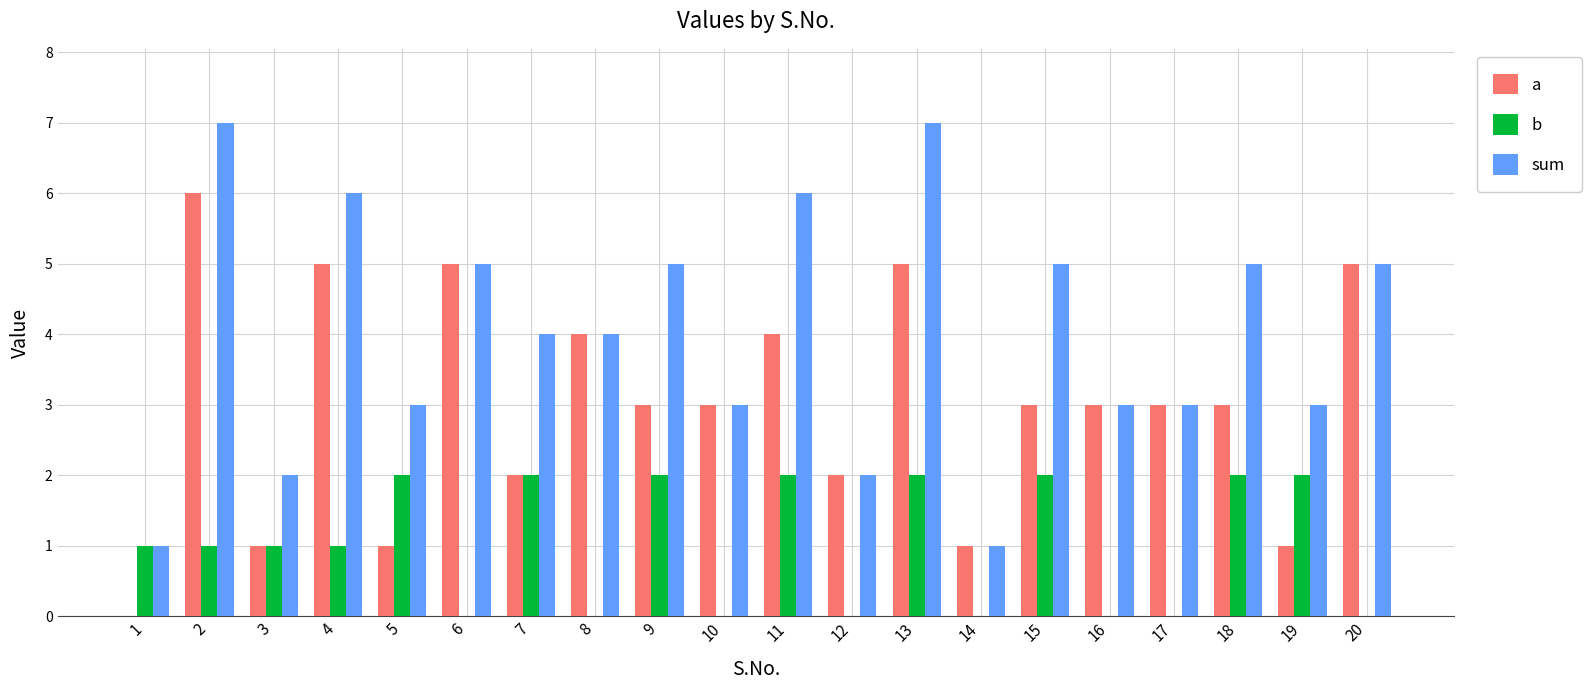

True or false: b has a value of 0 at 6.

True